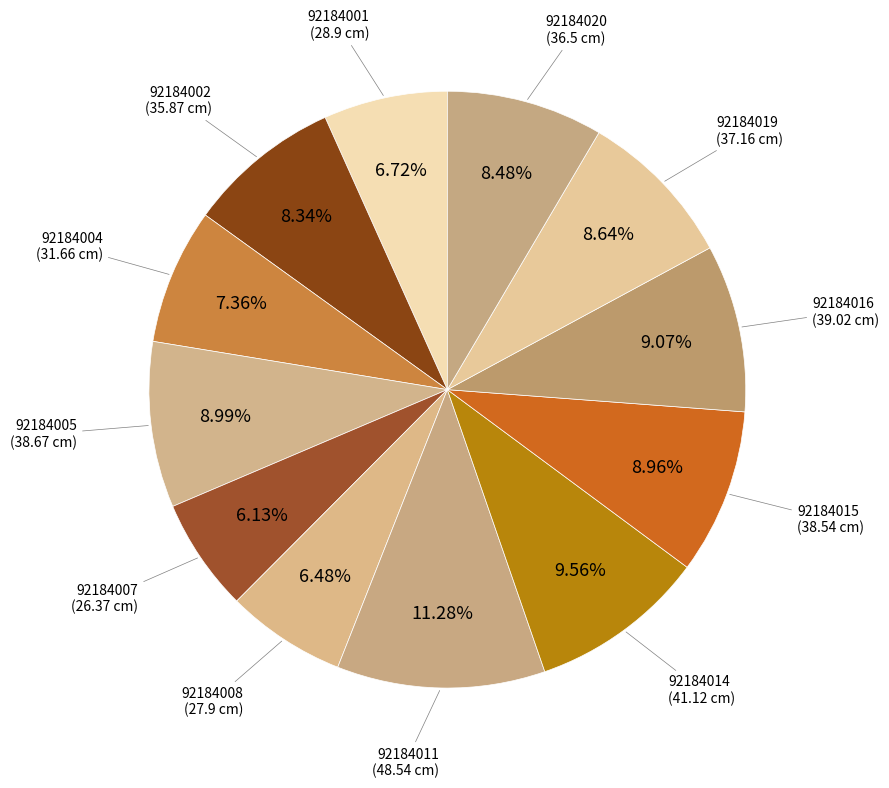

How many slices are in this pie chart?

12